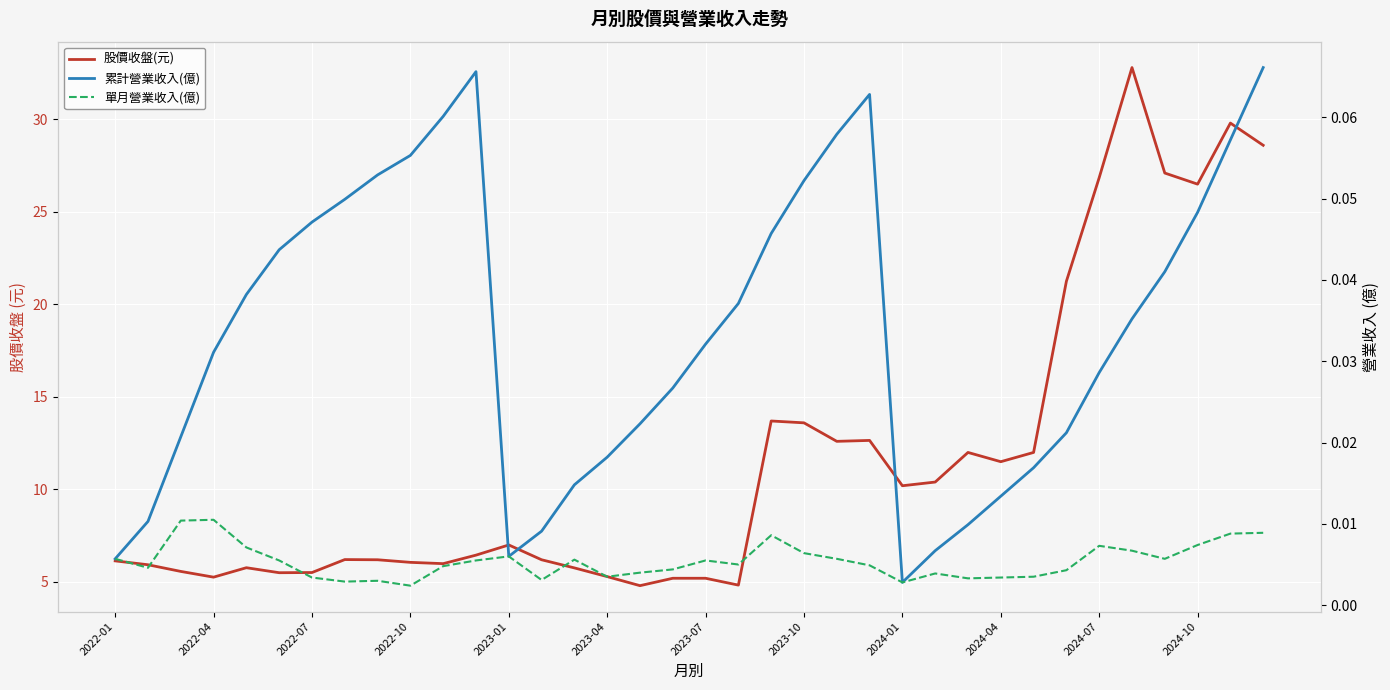

What are all the series names shown in the legend?

股價收盤(元), 累計營業收入(億), 單月營業收入(億)